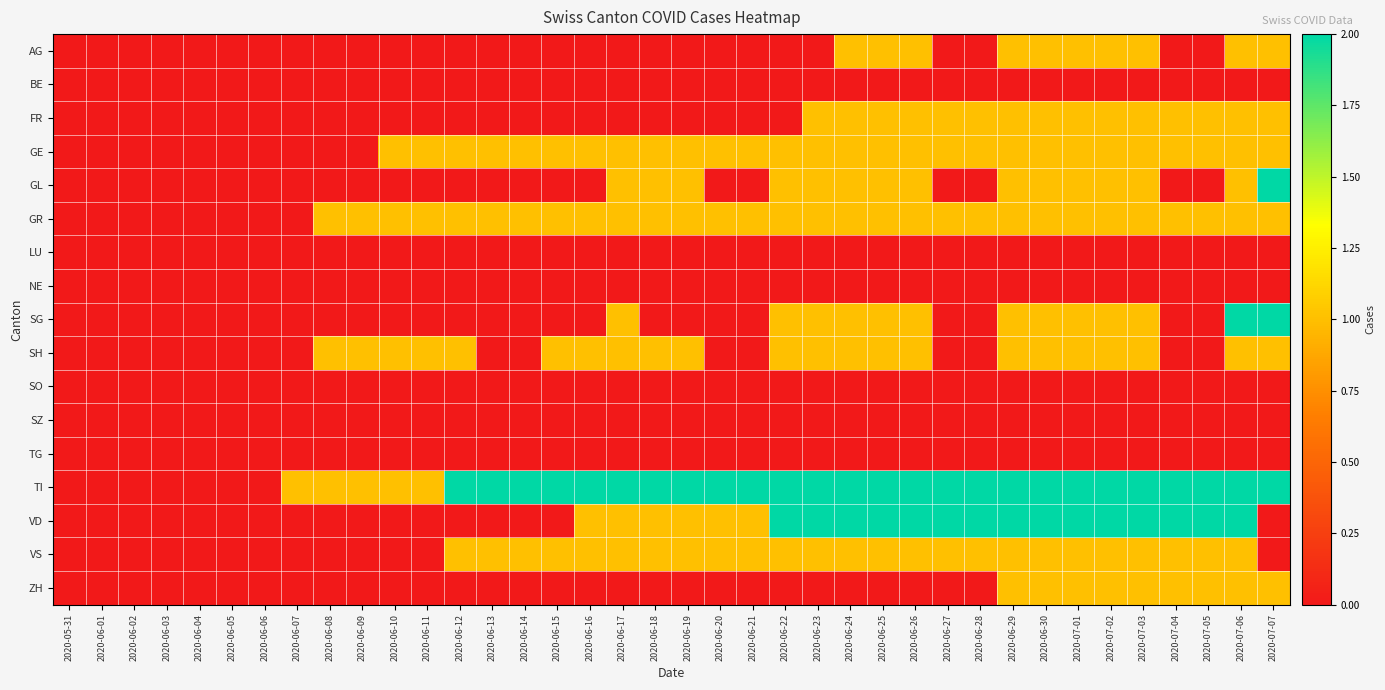

Between 2020-06-13 and 2020-06-26, which series saw the biggest shift?

VD